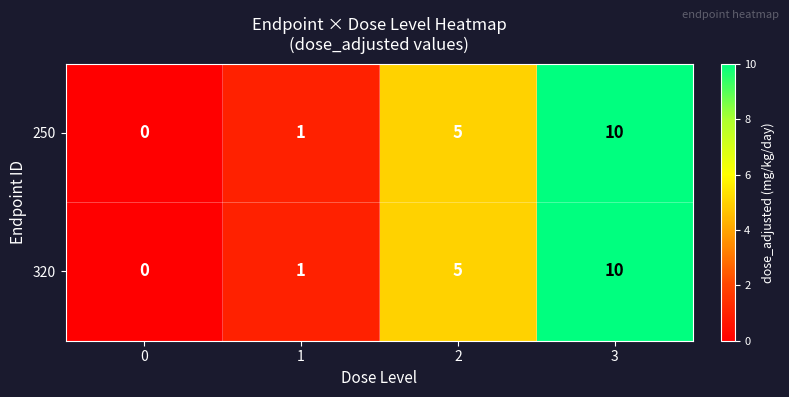

How many data points in 250 are less than 5?

2